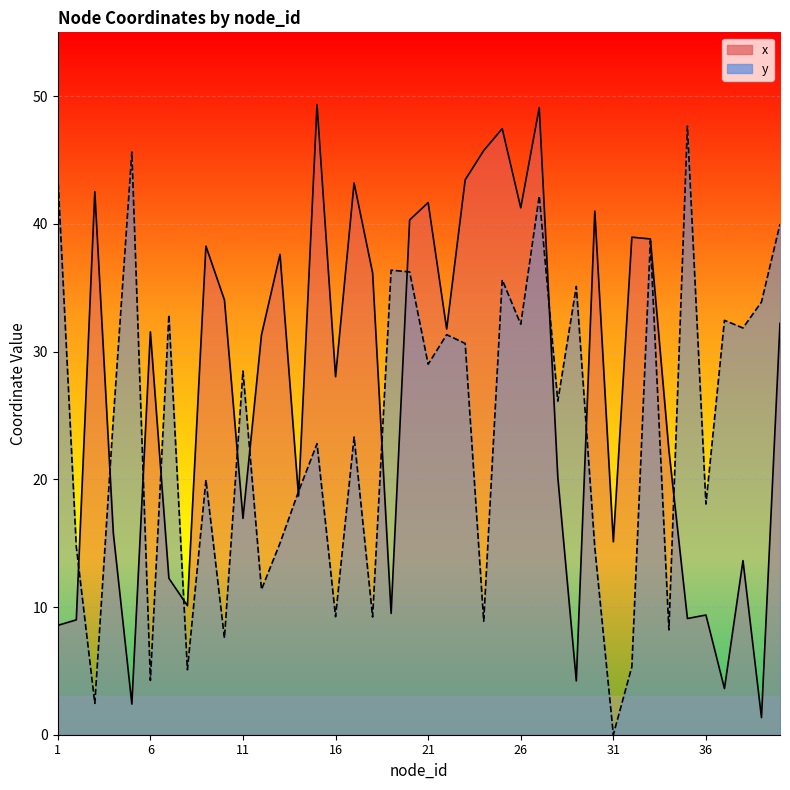

Reading left to right, what are all the values shown in this chart?

x: 8.6	9.0	42.5	15.8	2.4	31.5	12.2	10.1	38.3	34.0	16.9	31.3	37.6	18.7	49.3	28.0	43.2	36.2	9.5	40.3	41.7	31.8	43.4	45.7	47.5	41.3	49.1	20.2	4.2	41.0	15.1	39.0	38.8	22.3	9.1	9.4	3.6	13.6	1.3	32.2
y: 43.9	14.7	2.5	24.7	45.6	4.3	32.9	5.1	19.9	7.6	28.5	11.4	15.0	19.0	22.8	9.2	23.3	9.2	36.4	36.2	29.0	31.3	30.6	8.9	35.6	32.1	42.2	26.1	35.1	14.6	0.0	5.3	38.7	8.2	47.7	18.1	32.4	31.9	33.9	40.0